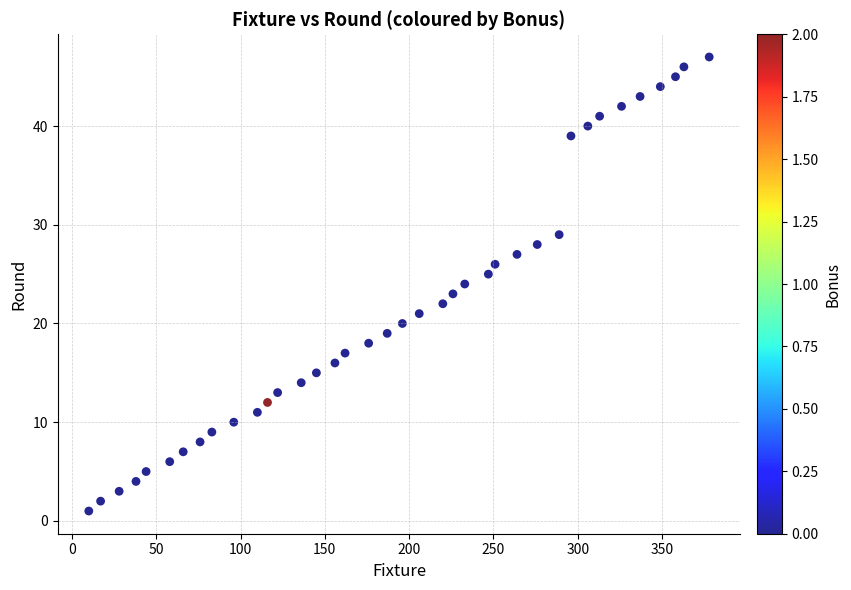

What is the range of X values (max minus min)?

368